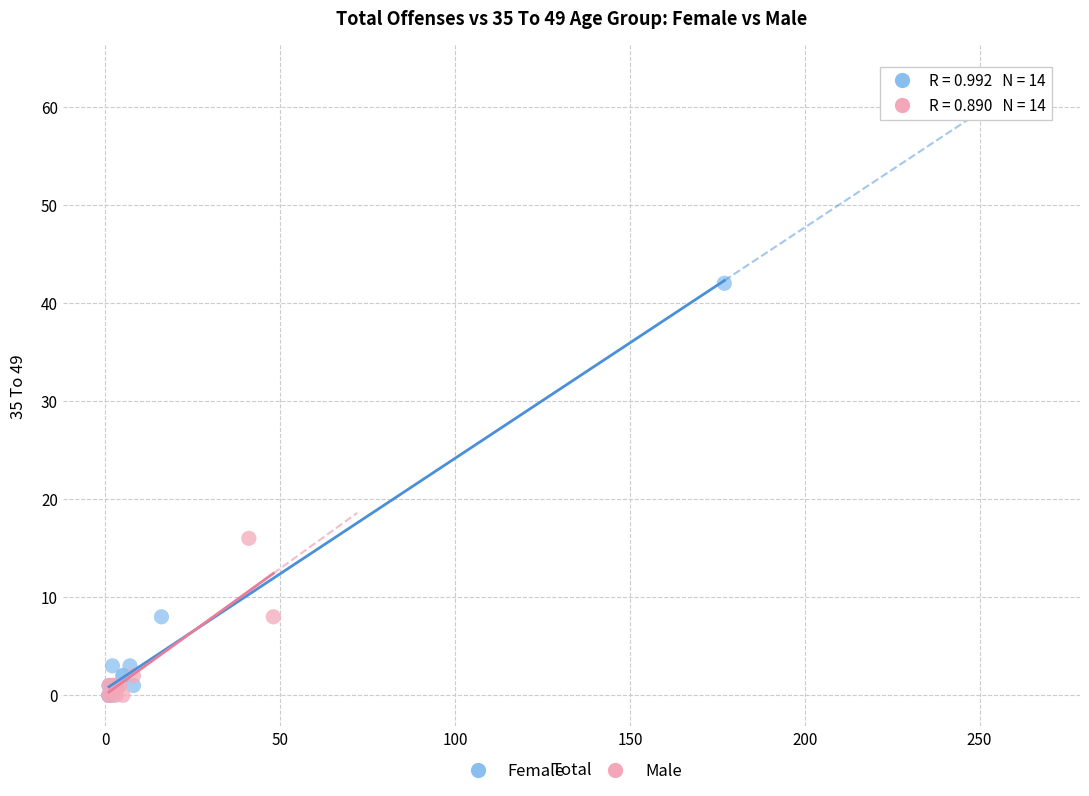

Which series has the largest Y range (max minus min)?

Female